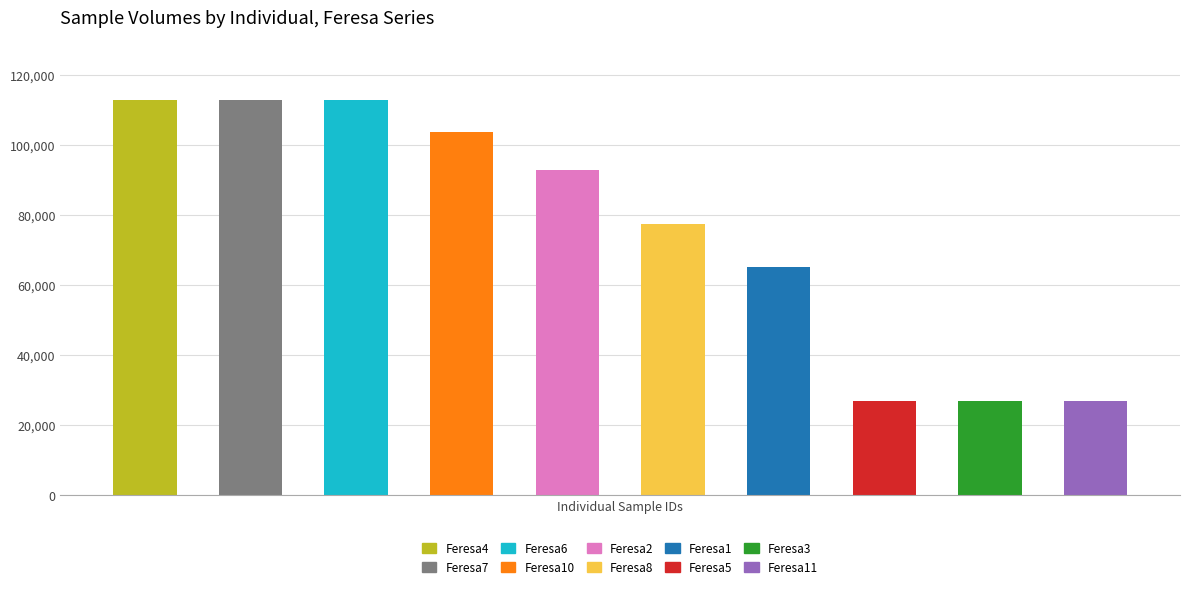

What is the value of the 10th bar from the left?

26787